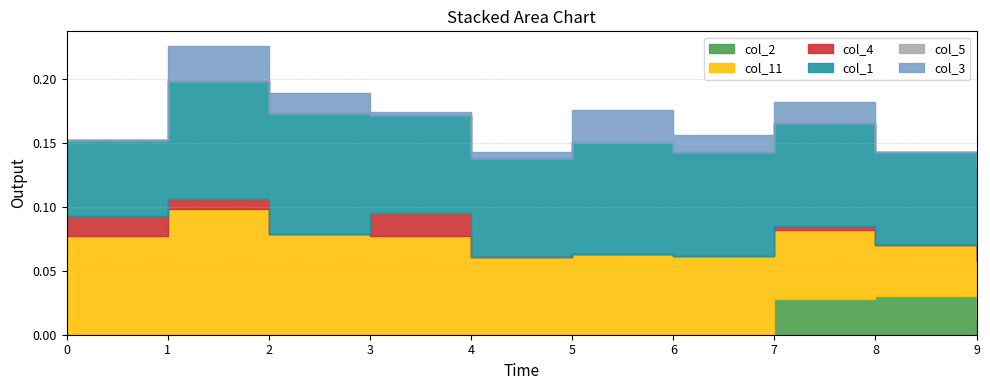

Between 2 and 7, which is larger?

7